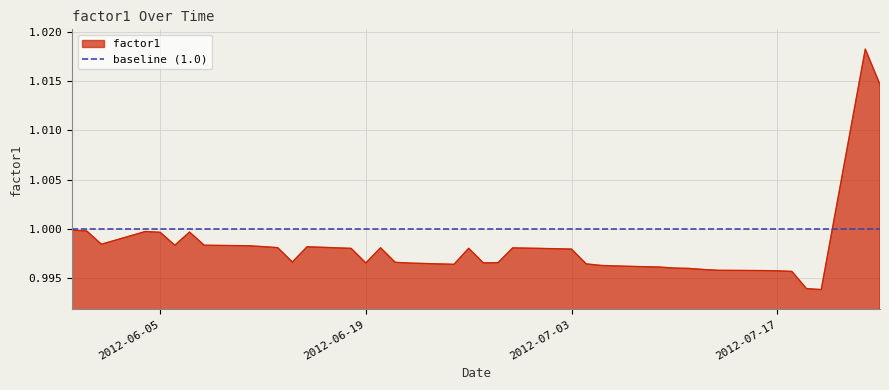

List the series in order of their overall mean, highest first.

baseline (1.0), factor1